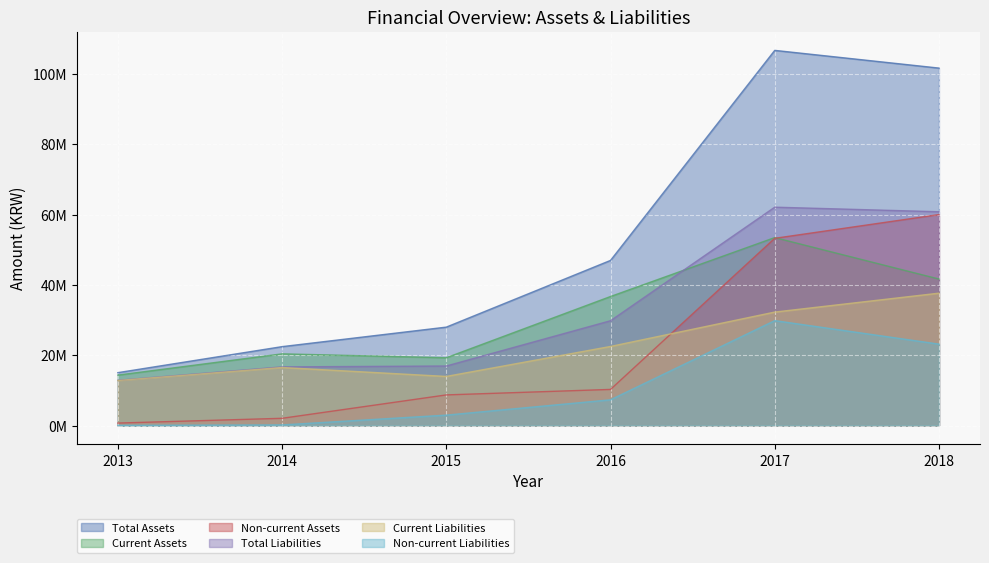

How many distinct data groups are displayed?

6